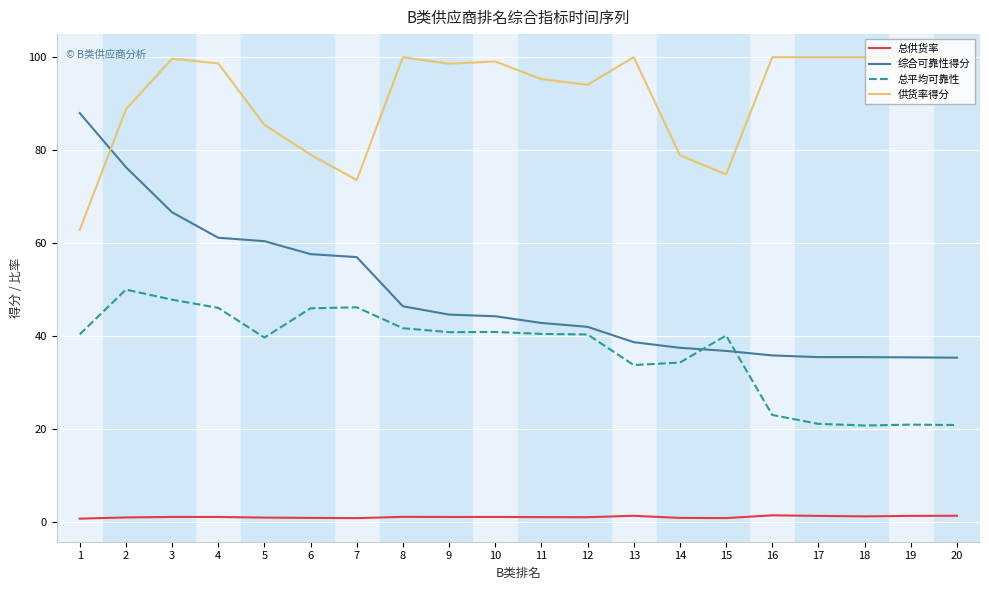

List the series in order of their peak value, highest first.

供货率得分, 综合可靠性得分, 总平均可靠性, 总供货率